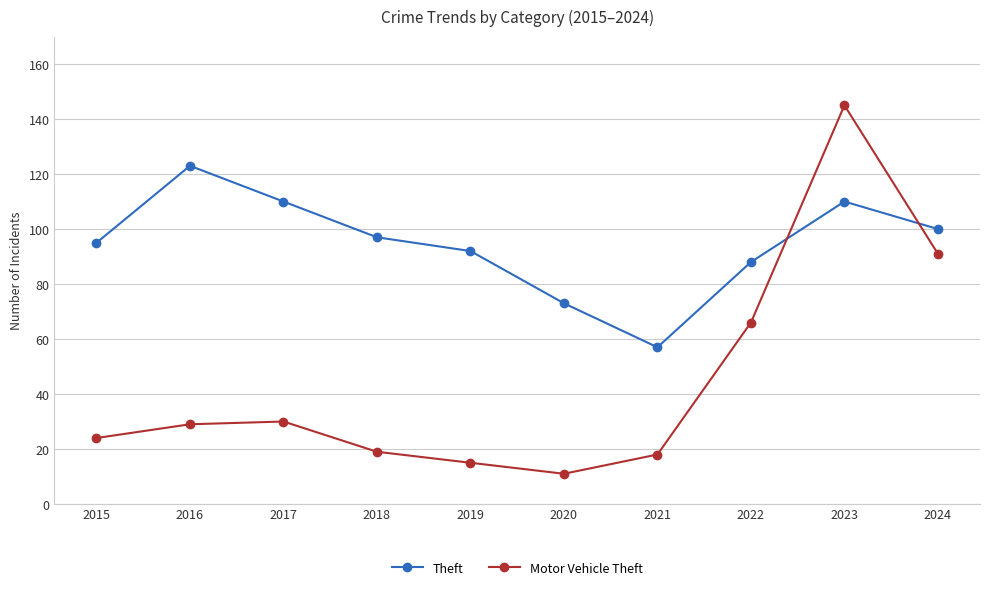

What is the total value across all series at 2019?

107